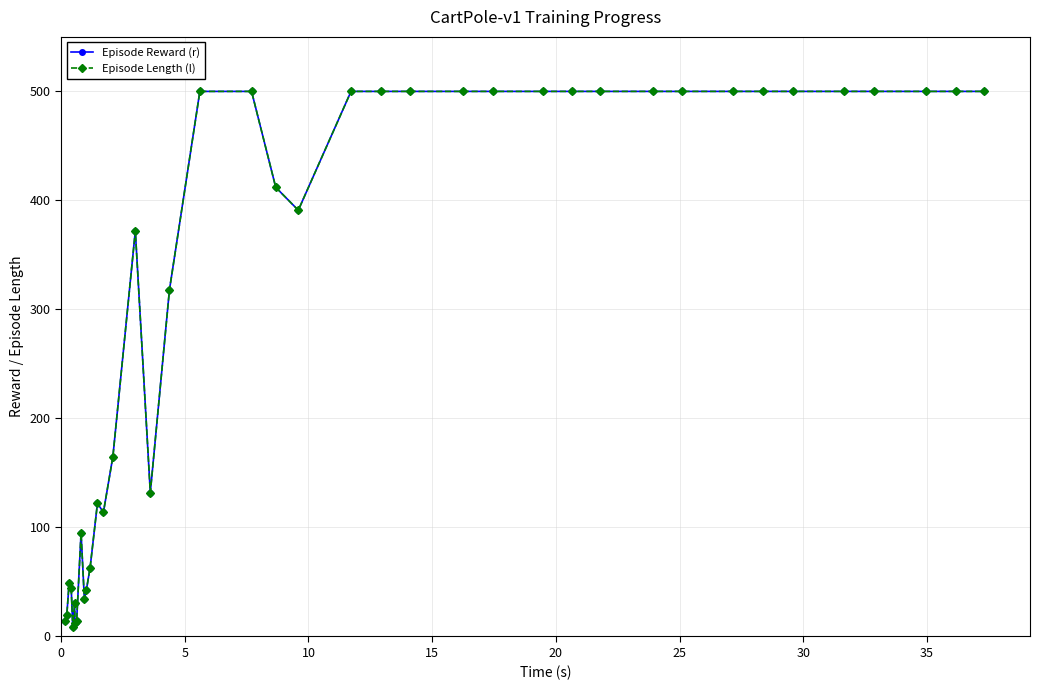

What is the average value of the Episode Length (l) series?

311